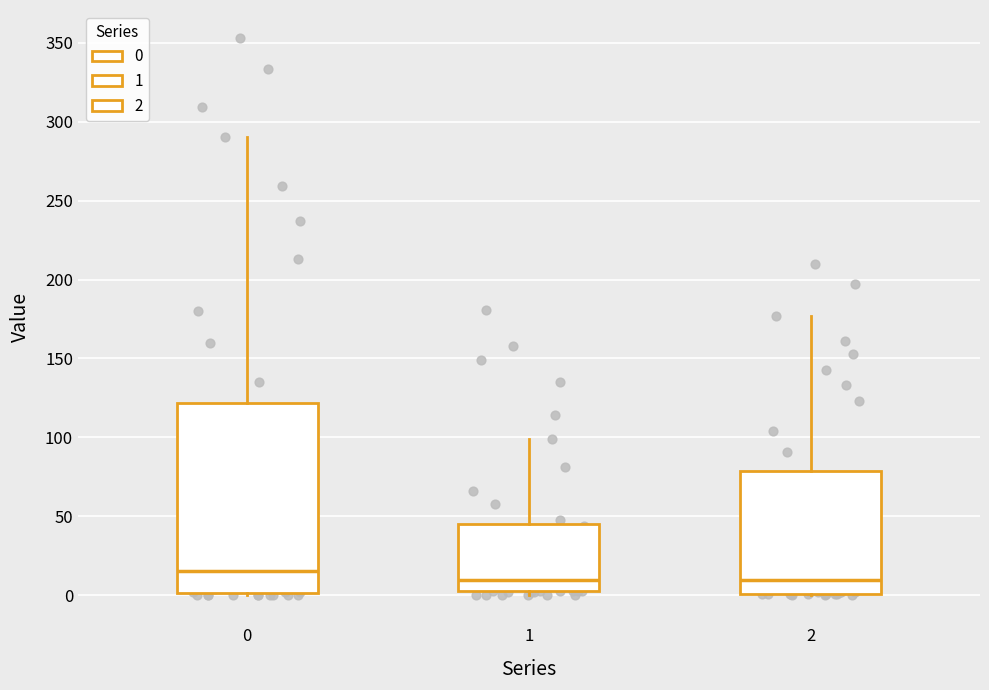

Reading left to right, read every box against the y-axis: the position of its median line, the range the box covers, and the ends of its whiskers. The values are not printed on the chart, so give them approximately, as read against the axis.

0: median 15, box 0 to 120, whiskers 0 to 290
1: median 10, box 5 to 45, whiskers 0 to 100
2: median 10, box 0 to 80, whiskers 0 to 175